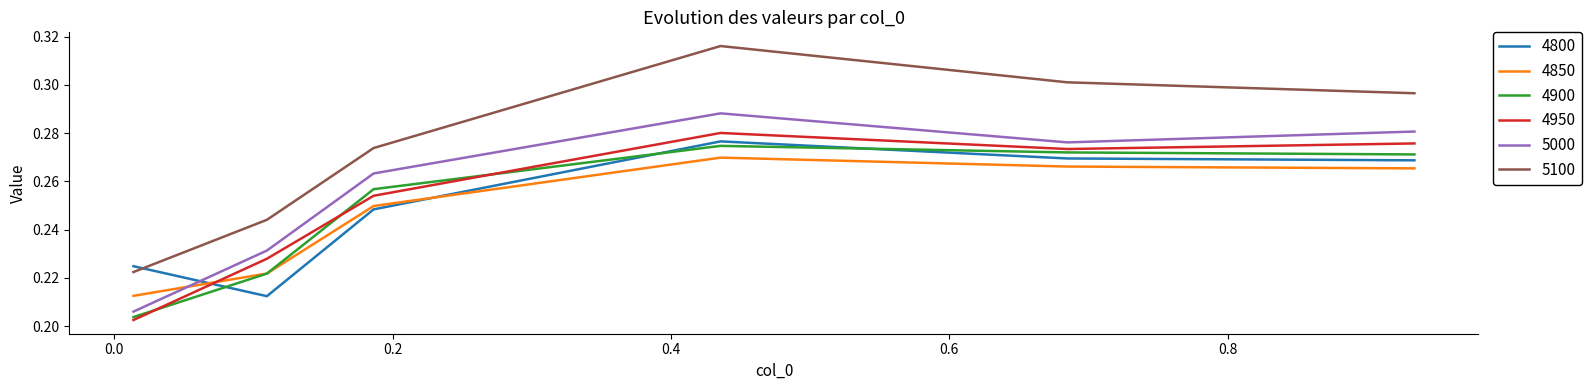

How many intersections are there between 4850 and 5000?

1